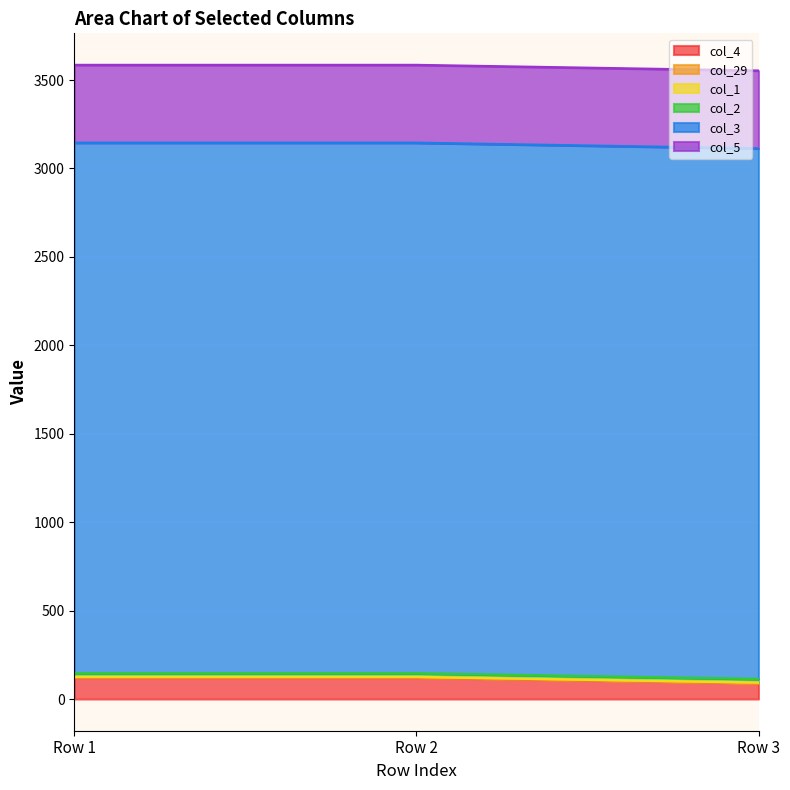

What value does the col_2 series have at Row 3?

20